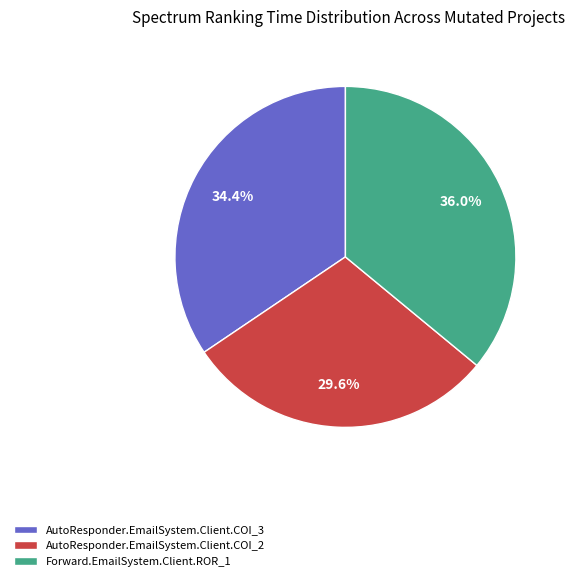

Count the number of slices in the pie.

3